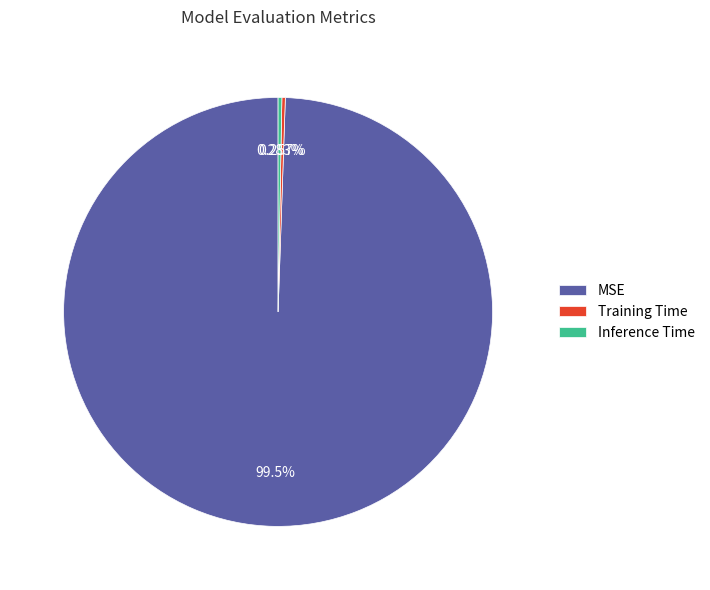

What is the largest slice in the pie chart?

MSE